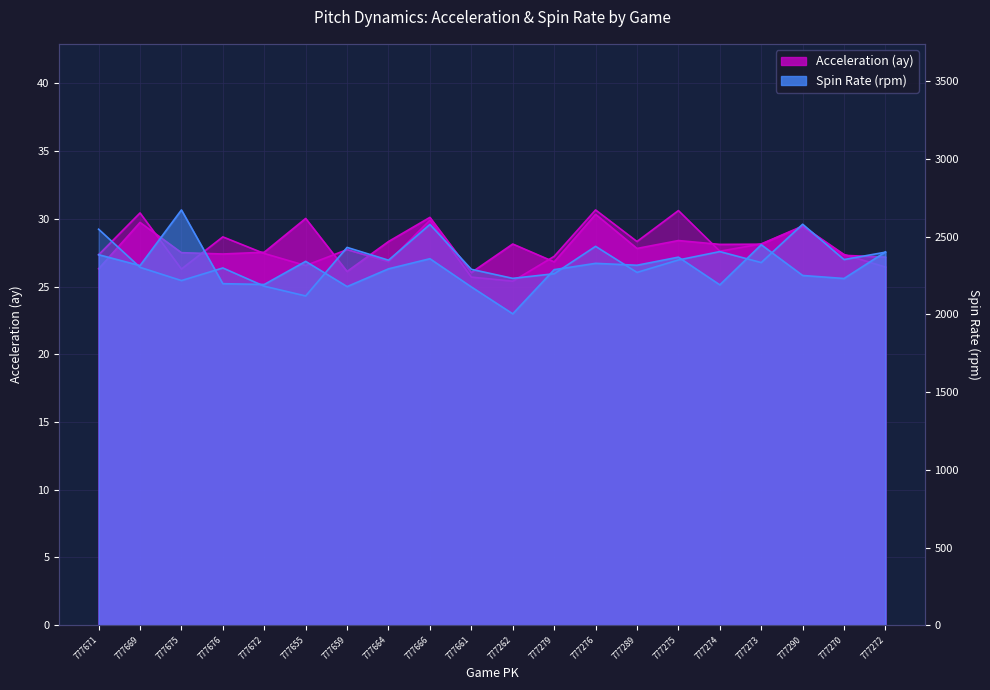

In ay_bot, how many points are higher than both neighbors (excluding endpoints)?

7